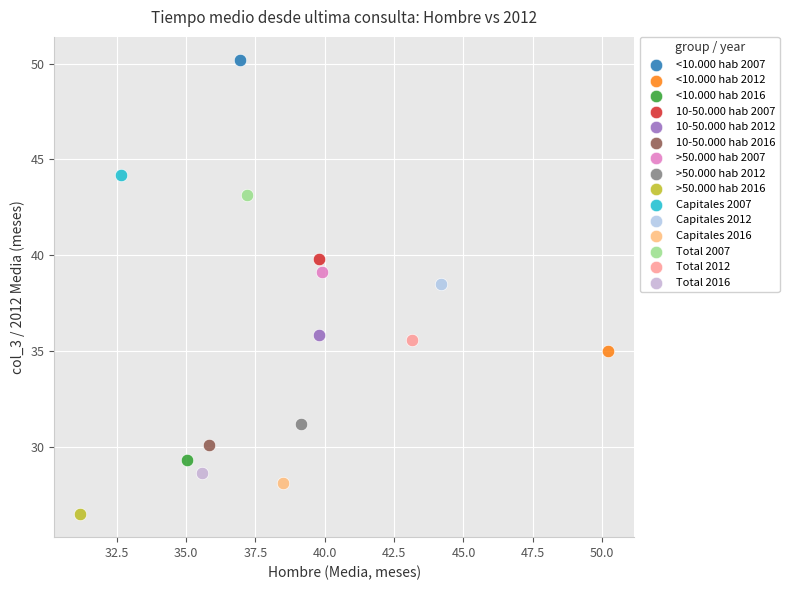

What are all the series names shown in the legend?

<10.000 hab 2007, <10.000 hab 2012, <10.000 hab 2016, 10-50.000 hab 2007, 10-50.000 hab 2012, 10-50.000 hab 2016, >50.000 hab 2007, >50.000 hab 2012, >50.000 hab 2016, Capitales 2007, Capitales 2012, Capitales 2016, Total 2007, Total 2012, Total 2016